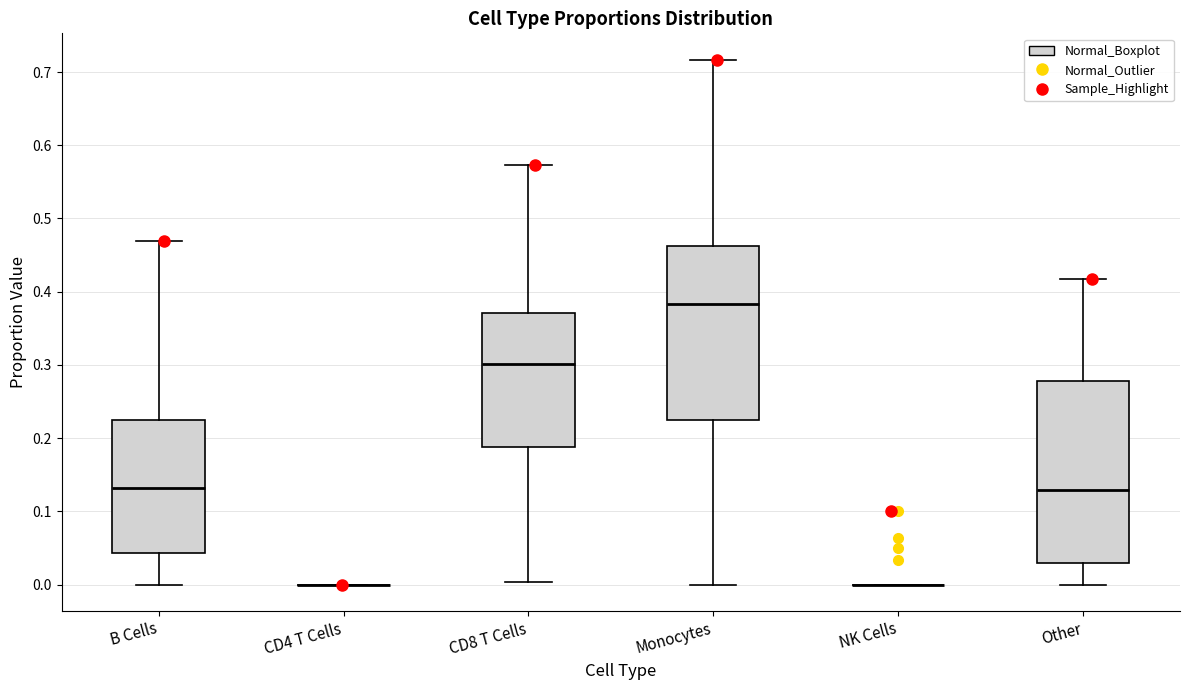

Reading left to right, transcribe this box plot: for each box, give where its median line is, the range the box spans, and where its two whiskers end, as read against the y-axis. The values are not printed on the chart, so give them approximately, as read against the axis.

B Cells: median 0.13, box 0.04 to 0.22, whiskers 0.00 to 0.47
CD4 T Cells: box collapsed to a line at 0.00, whiskers 0.00 to 0.00
CD8 T Cells: median 0.30, box 0.19 to 0.37, whiskers 0.00 to 0.57
Monocytes: median 0.38, box 0.23 to 0.46, whiskers 0.00 to 0.72
NK Cells: box collapsed to a line at 0.00, whiskers 0.00 to 0.00
Other: median 0.13, box 0.03 to 0.28, whiskers 0.00 to 0.42